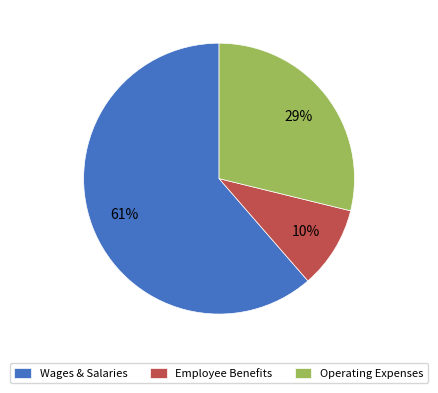

To the nearest percent, what portion does Operating Expenses represent?

29%